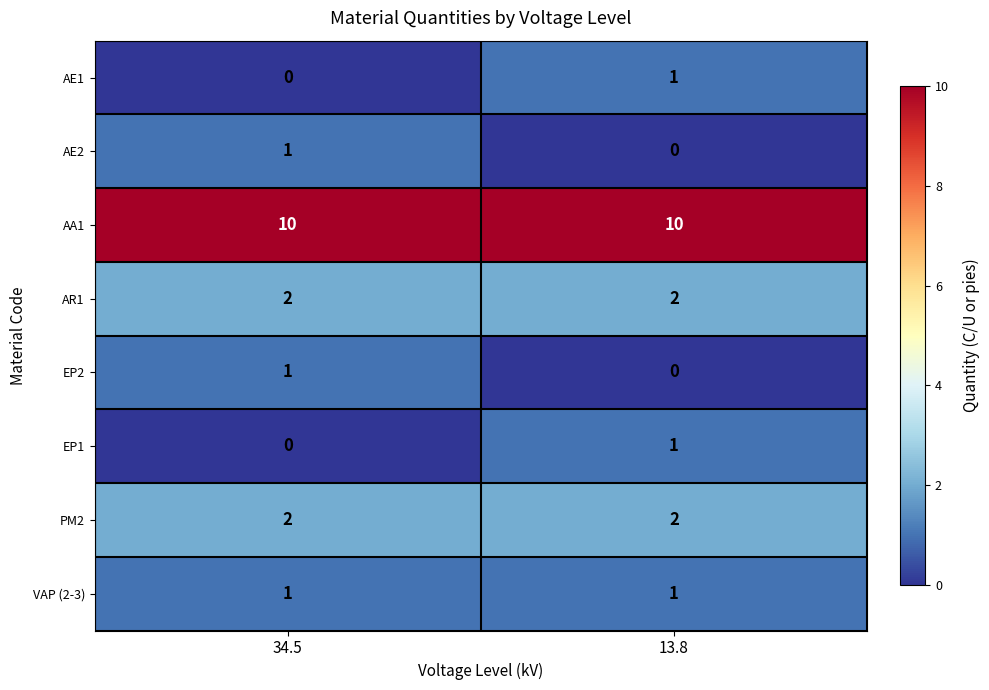

Reading left to right, transcribe all the data shown in this chart.

AE1: 0	1
AE2: 1	0
AA1: 10	10
AR1: 2	2
EP2: 1	0
EP1: 0	1
PM2: 2	2
VAP (2-3): 1	1